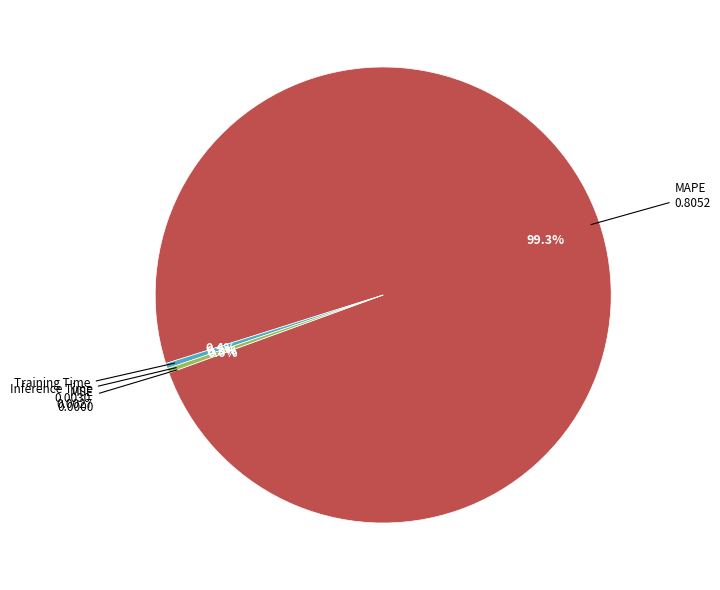

What portion of the pie excludes MAPE?

0.7%